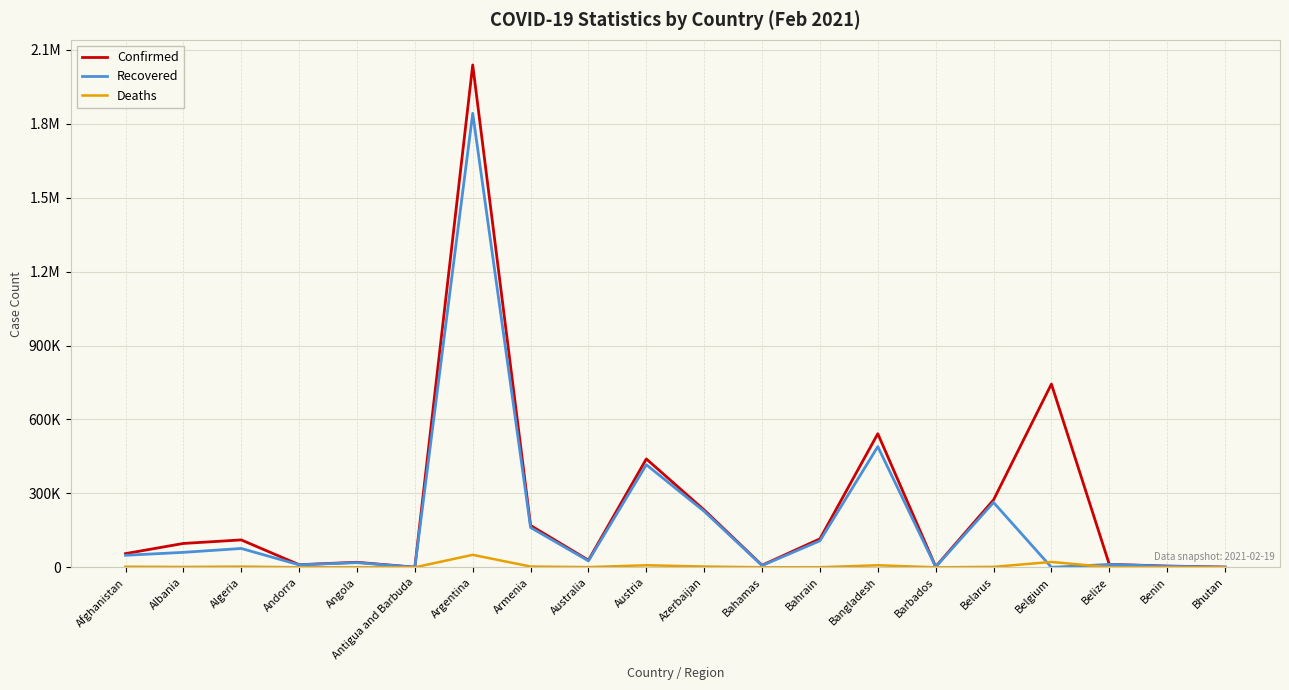

What is the difference between the Deaths values at Bhutan and Angola?

497